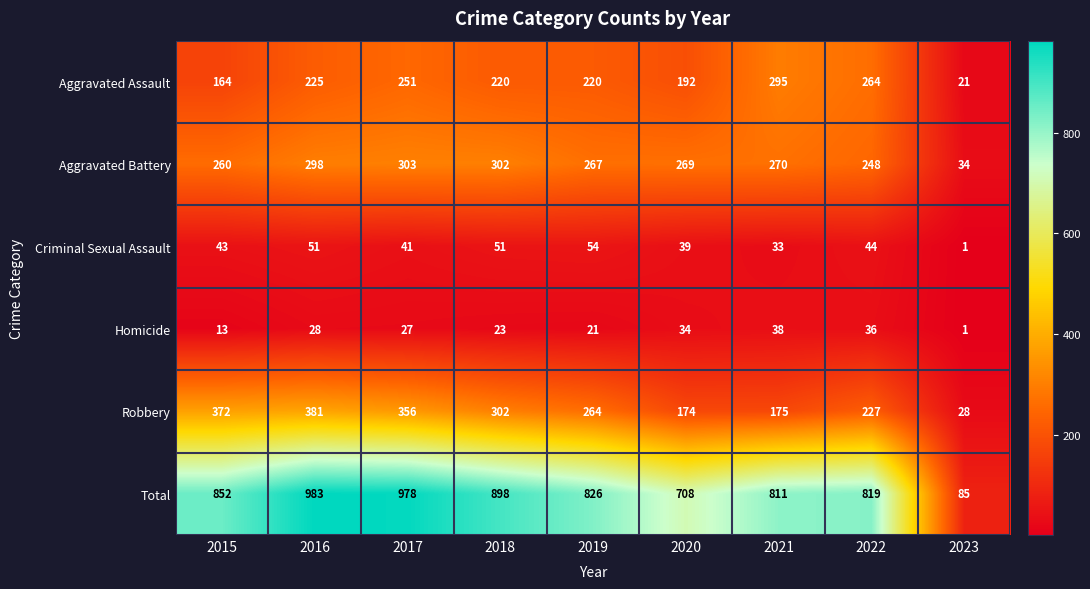

At which category is the sum across all series the highest?

2016